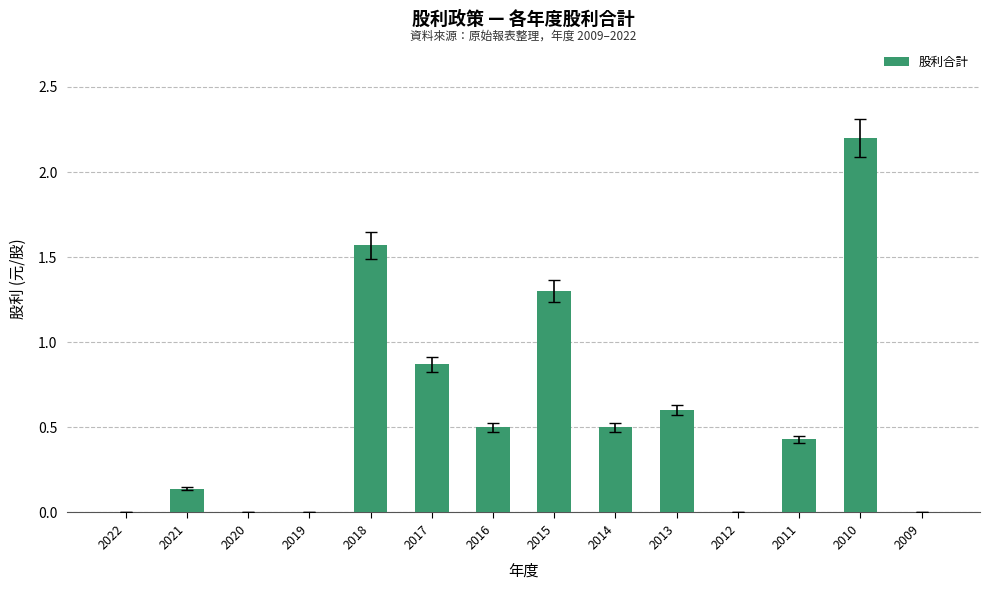

What is the greatest value displayed?

2.2